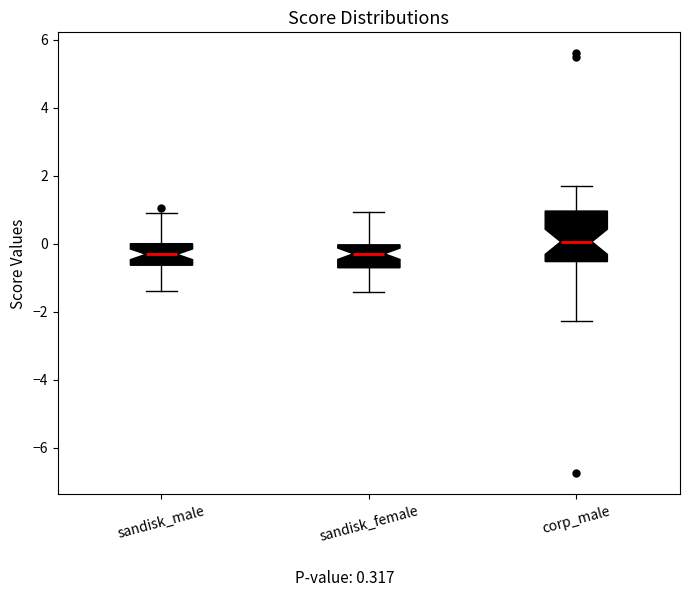

Reading left to right, read every box against the y-axis: the position of its median line, the range the box covers, and the ends of its whiskers. The values are not printed on the chart, so give them approximately, as read against the axis.

sandisk_male: median -0.4, box -0.6 to 0.0, whiskers -1.4 to 0.8
sandisk_female: median -0.2, box -0.8 to 0.0, whiskers -1.4 to 1.0
corp_male: median 0.0, box -0.6 to 1.0, whiskers -2.2 to 1.6